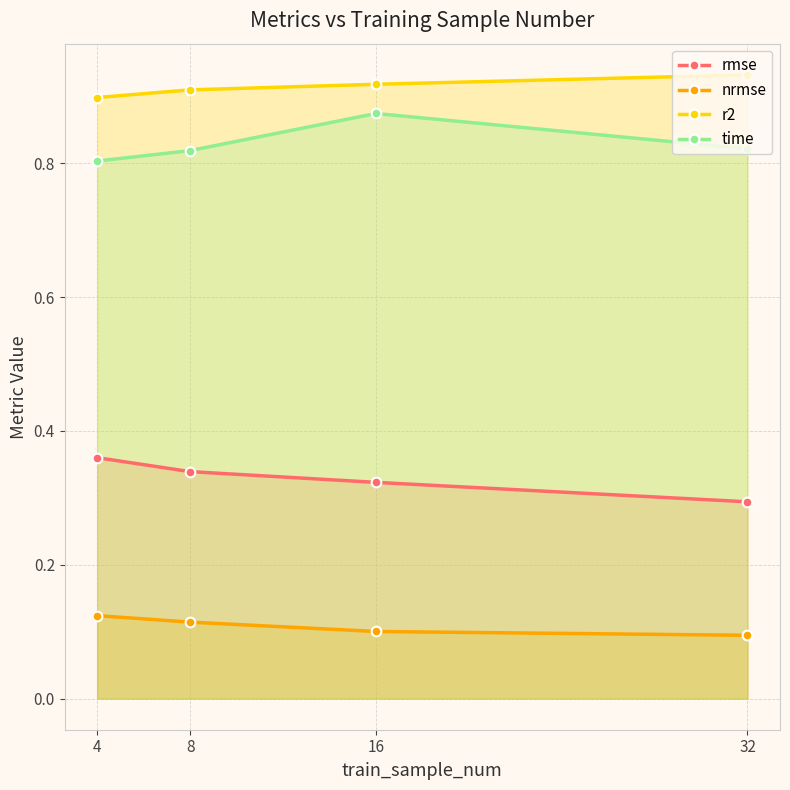

What is the minimum value for rmse?

0.3